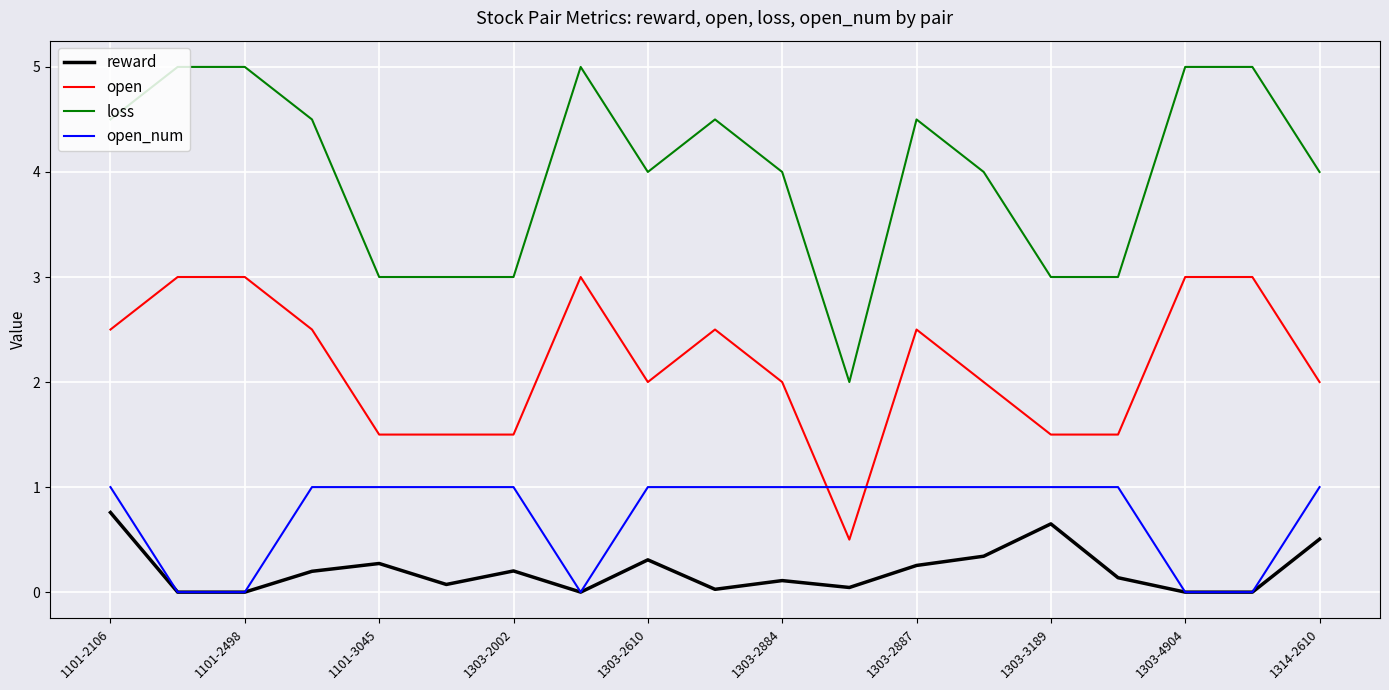

True or false: open and loss cross at least once.

False